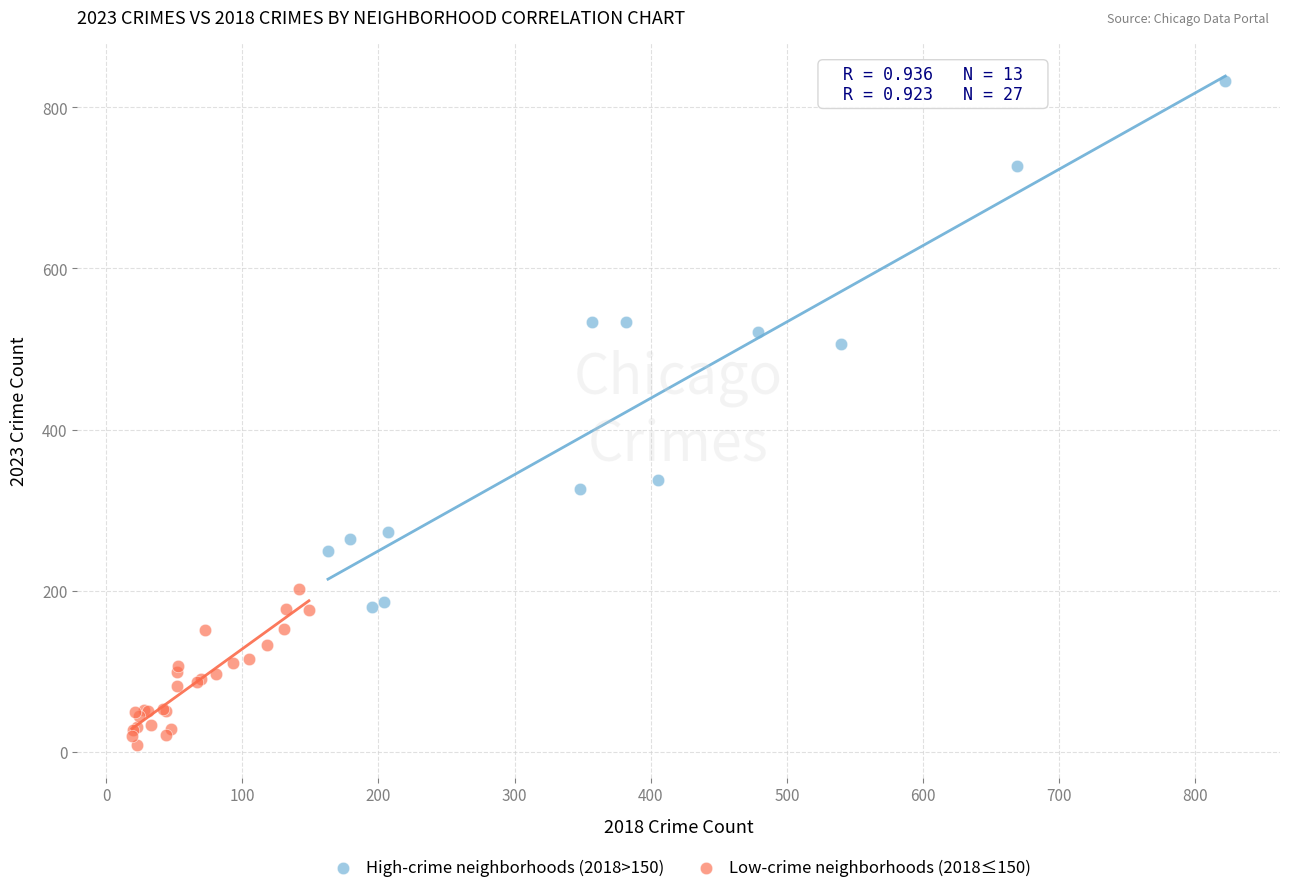

Which series contains the highest Y value?

High-crime neighborhoods (2018>150)